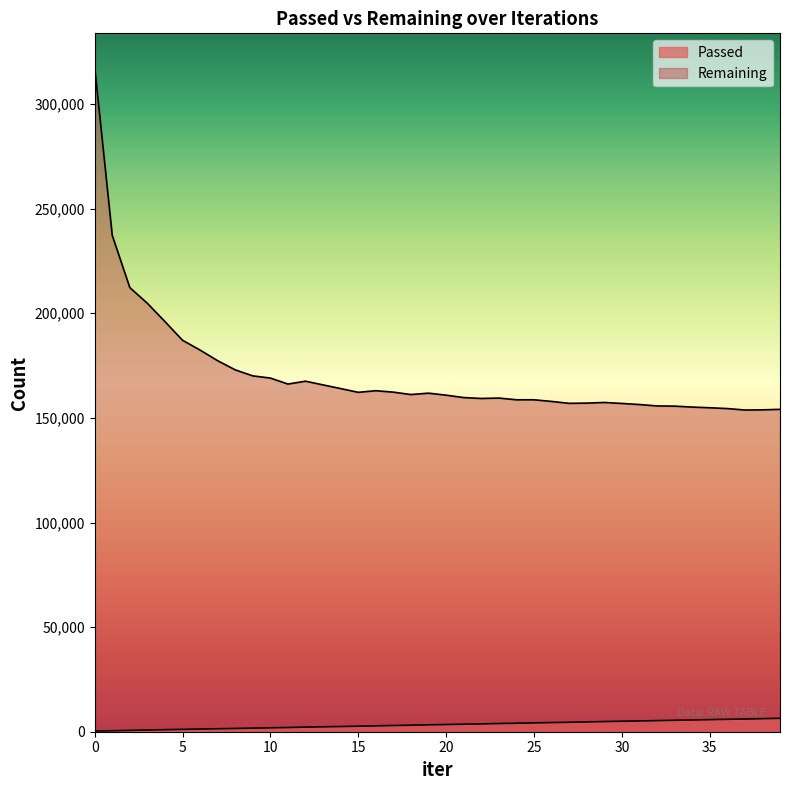

True or false: Passed and Remaining intersect in this chart.

False